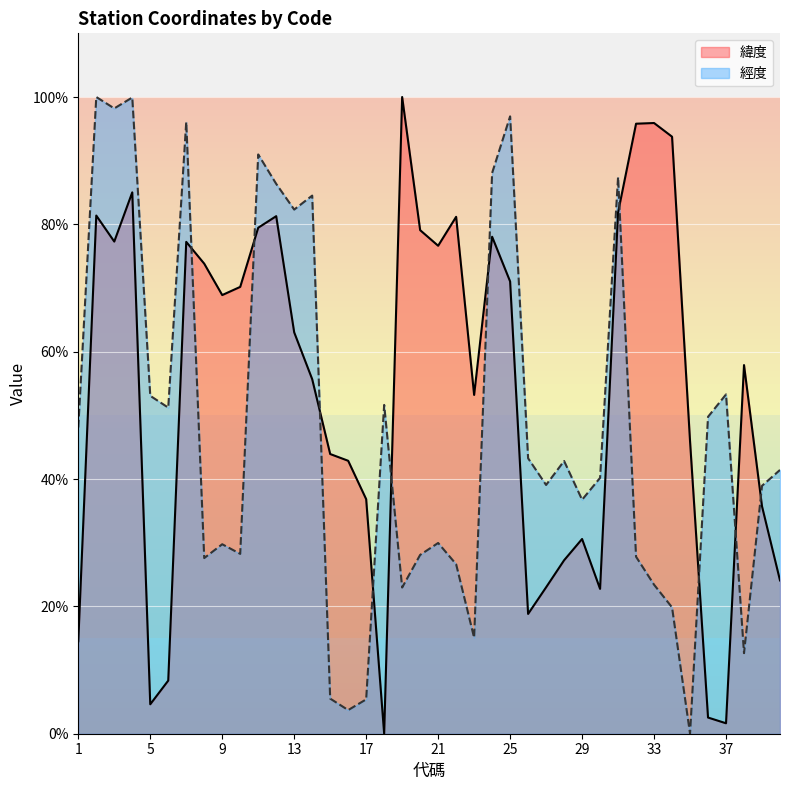

Reading left to right, transcribe all the data shown in this chart.

緯度: 1=14.5	2=81.4	3=77.3	4=85.0	5=4.6	6=8.3	7=77.2	8=73.8	9=68.9	10=70.2	11=79.5	12=81.3	13=63.0	14=55.7	15=43.9	16=42.9	17=36.8	18=0.0	19=100.0	20=79.1	21=76.6	22=81.2	23=53.2	24=78.1	25=71.0	26=18.8	27=23.0	28=27.2	29=30.6	30=22.7	31=81.9	32=95.8	33=95.9	34=93.8	35=45.9	36=2.5	37=1.6	38=57.9	39=35.7	40=24.1
經度: 1=48.1	2=100.0	3=98.2	4=99.9	5=53.1	6=51.2	7=96.1	8=27.6	9=29.8	10=28.2	11=91.0	12=86.4	13=82.3	14=84.5	15=5.5	16=3.7	17=5.4	18=51.6	19=23.0	20=28.1	21=30.0	22=26.6	23=15.1	24=88.1	25=97.0	26=43.3	27=39.1	28=42.8	29=36.7	30=40.2	31=87.4	32=27.8	33=23.4	34=19.8	35=0.0	36=49.8	37=53.3	38=12.7	39=38.9	40=41.4